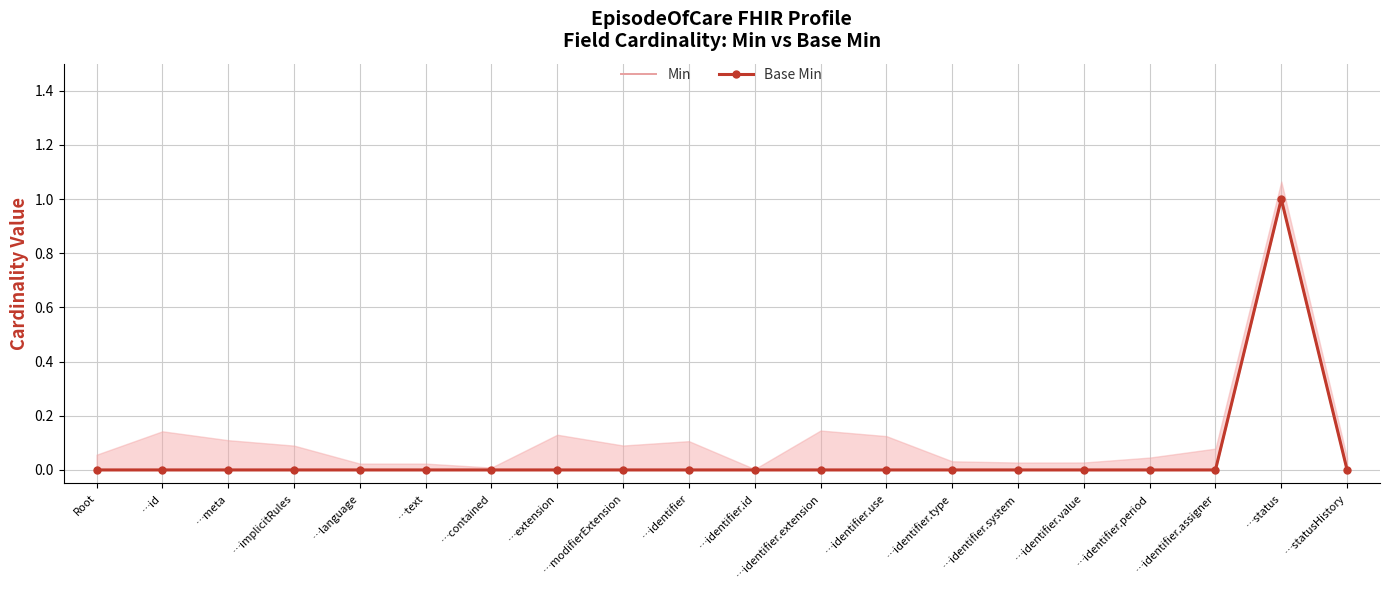

What are all the series names shown in the legend?

Min, Base Min